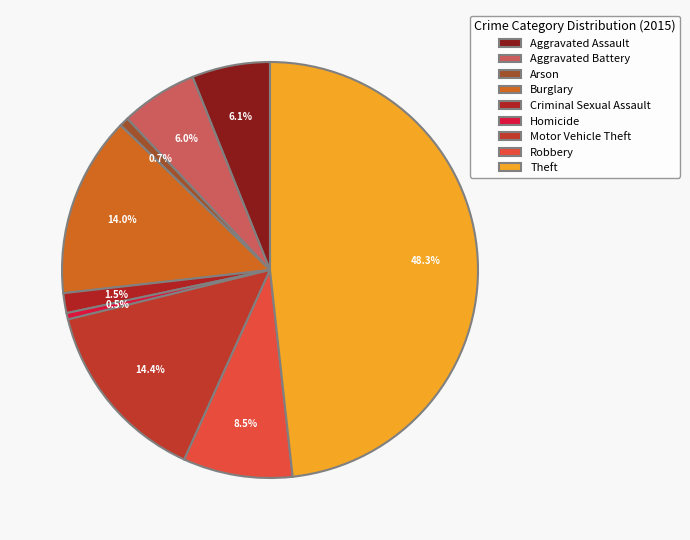

To the nearest percent, what percentage of the pie is Theft?

48%